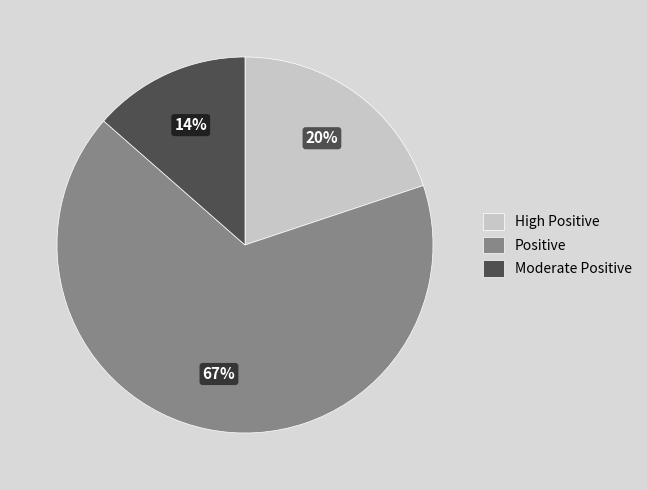

Which slice represents more than half of the pie?

Positive